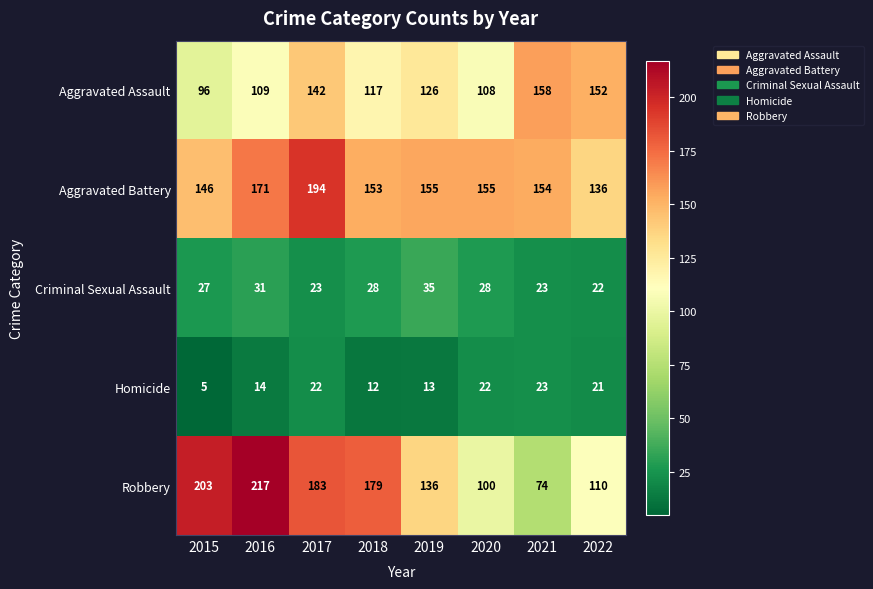

Rank the series by their maximum value, from highest to lowest.

Robbery, Aggravated Battery, Aggravated Assault, Criminal Sexual Assault, Homicide